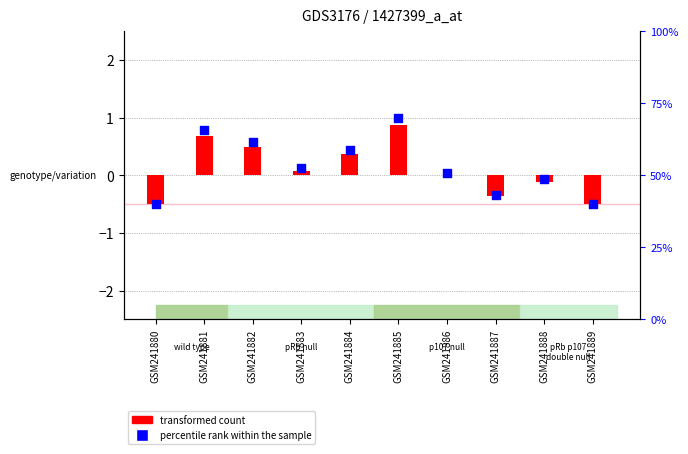

What are all the series names shown in the legend?

transformed count, percentile rank within the sample